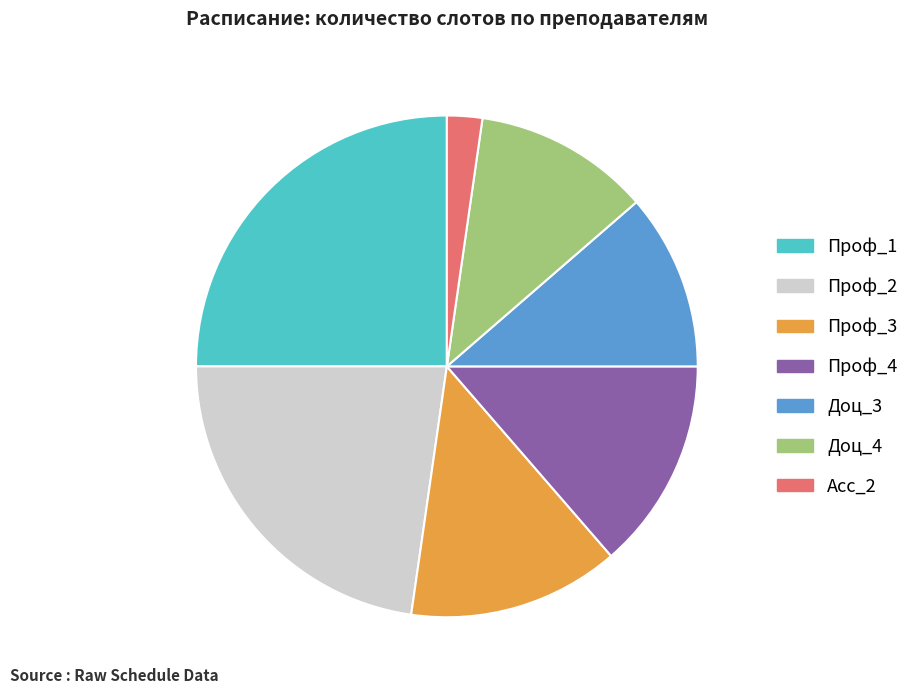

Is it true that Доц_3 is 11% of the pie?

True